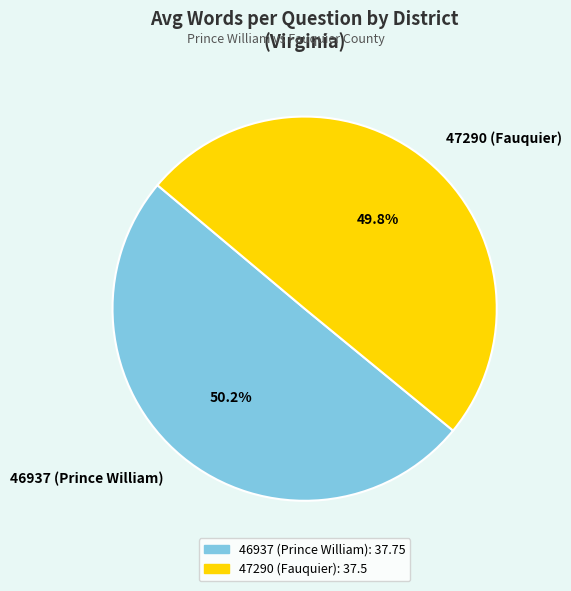

What is the ratio of the value at 47290 (Fauquier) to the value at 46937 (Prince William)?

1.0